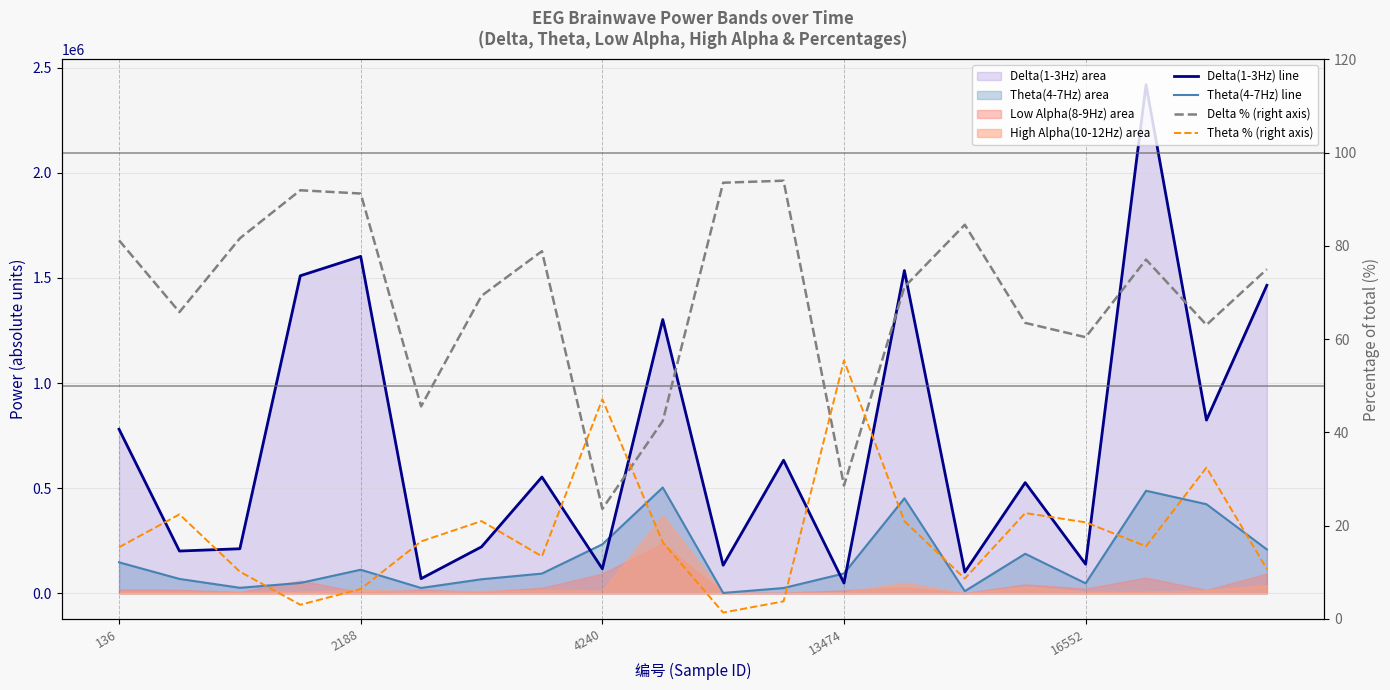

How many values in the Theta % (right) series are below 16?

10